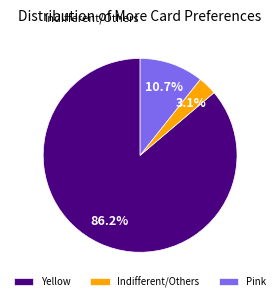

Is there any slice that represents more than half of the pie?

Yes